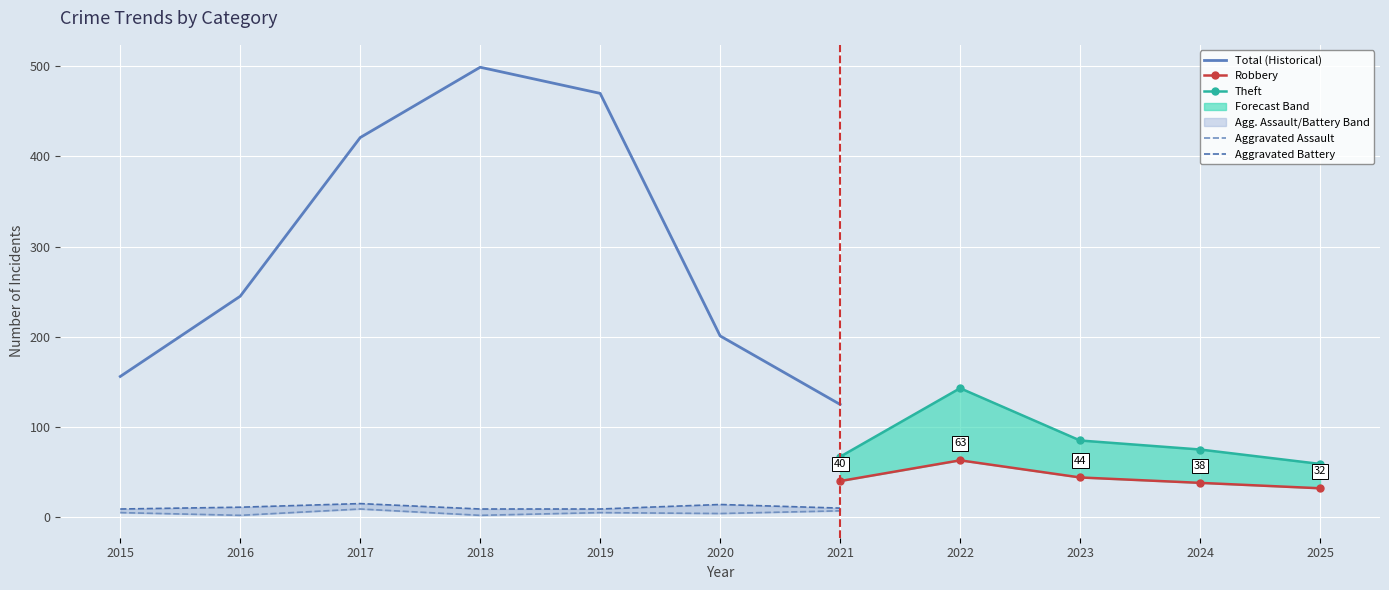

Which category has the highest value in the Total (Historical) series?

2018